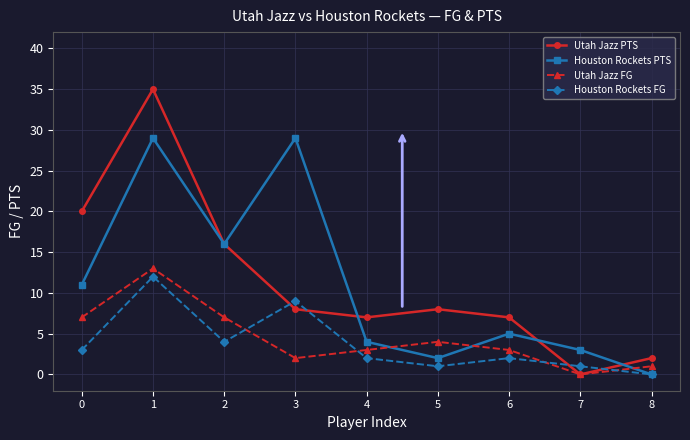

True or false: Utah Jazz FG and Houston Rockets PTS intersect in this chart.

True